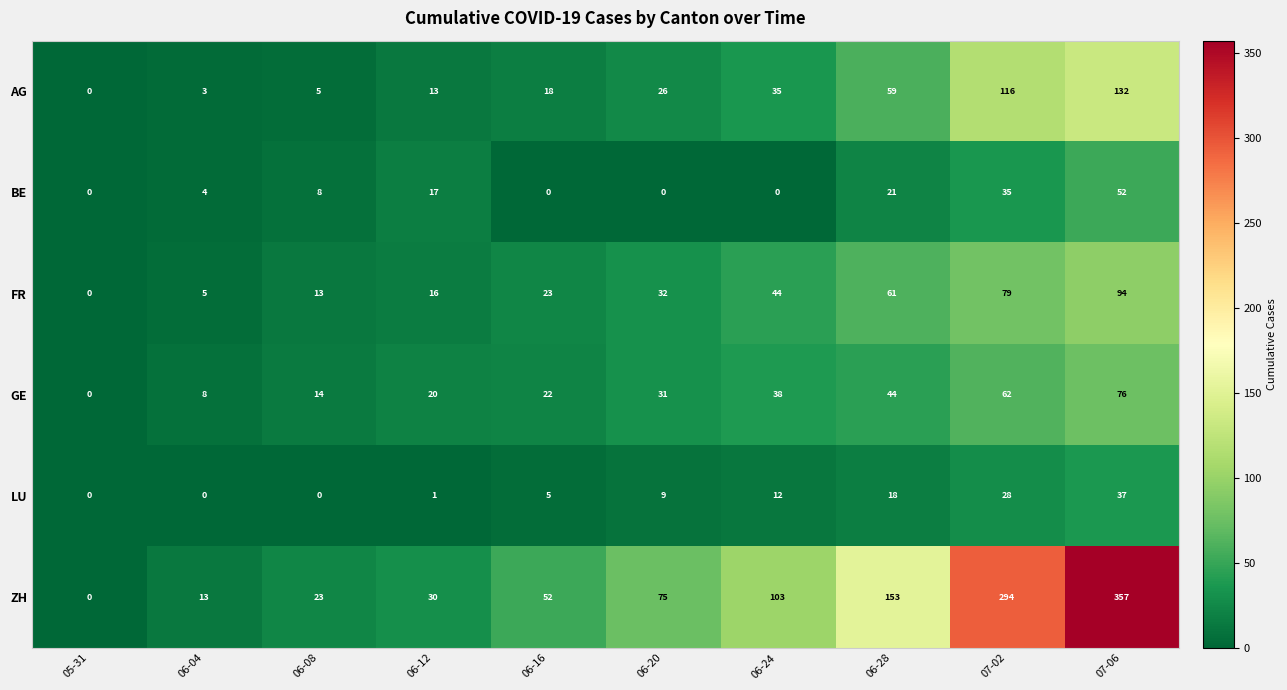

Is the value of BE at 06-24 greater than the value of AG at 06-08?

No